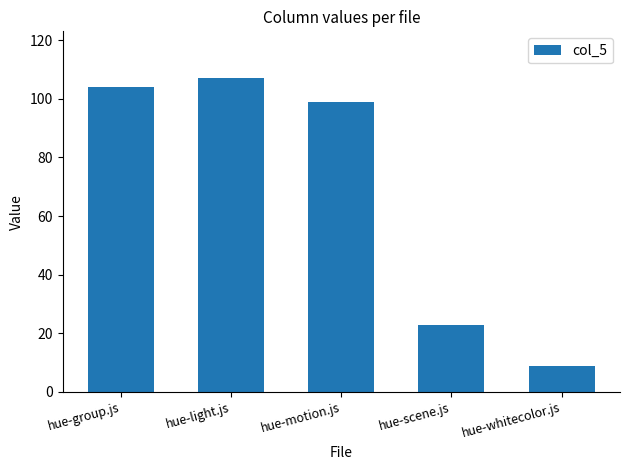

At which label is the value closest to 58?

hue-scene.js